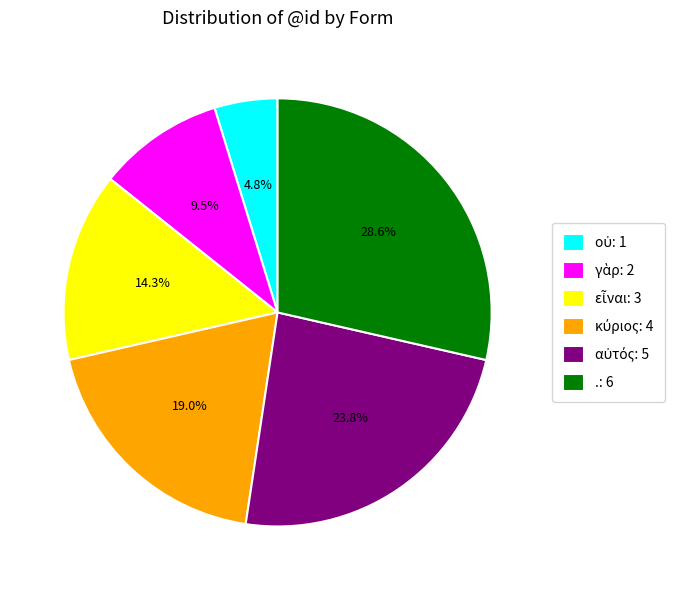

Is there any slice that represents more than half of the pie?

No